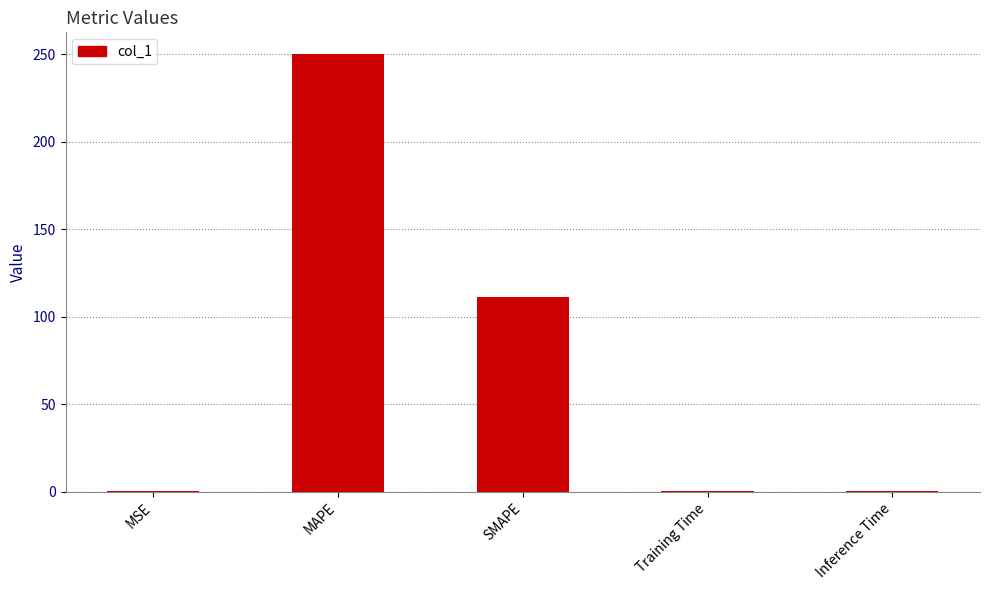

True or false: the data shows 0.4 at Inference Time.

True